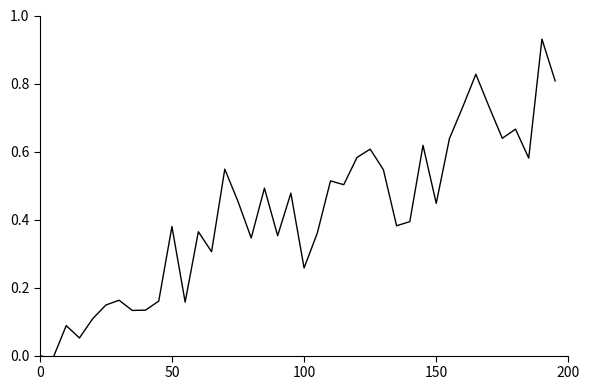

How many interior local valleys (lower than both neighbors) does the data have?

13